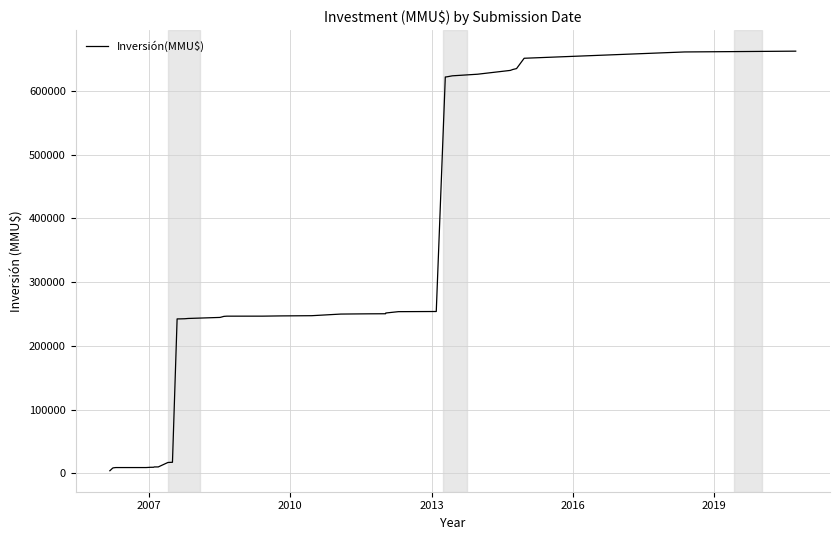

Does the chart have visible grid lines?

Yes